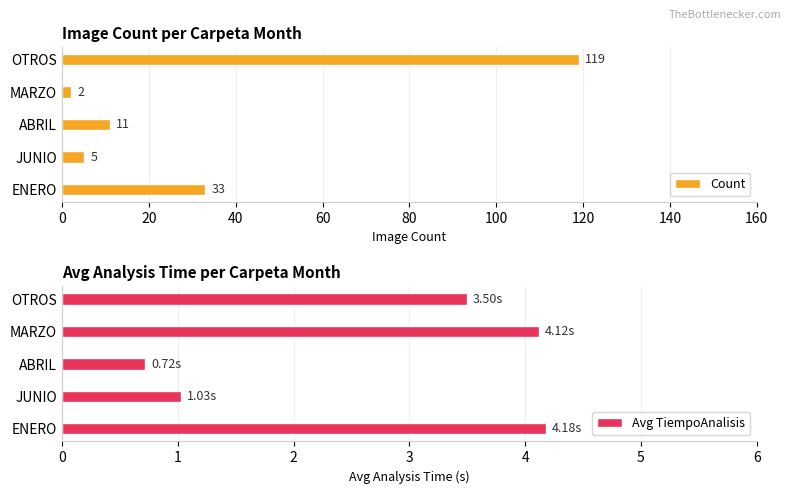

How many values in the Avg TiempoAnalisis series are below 3?

2